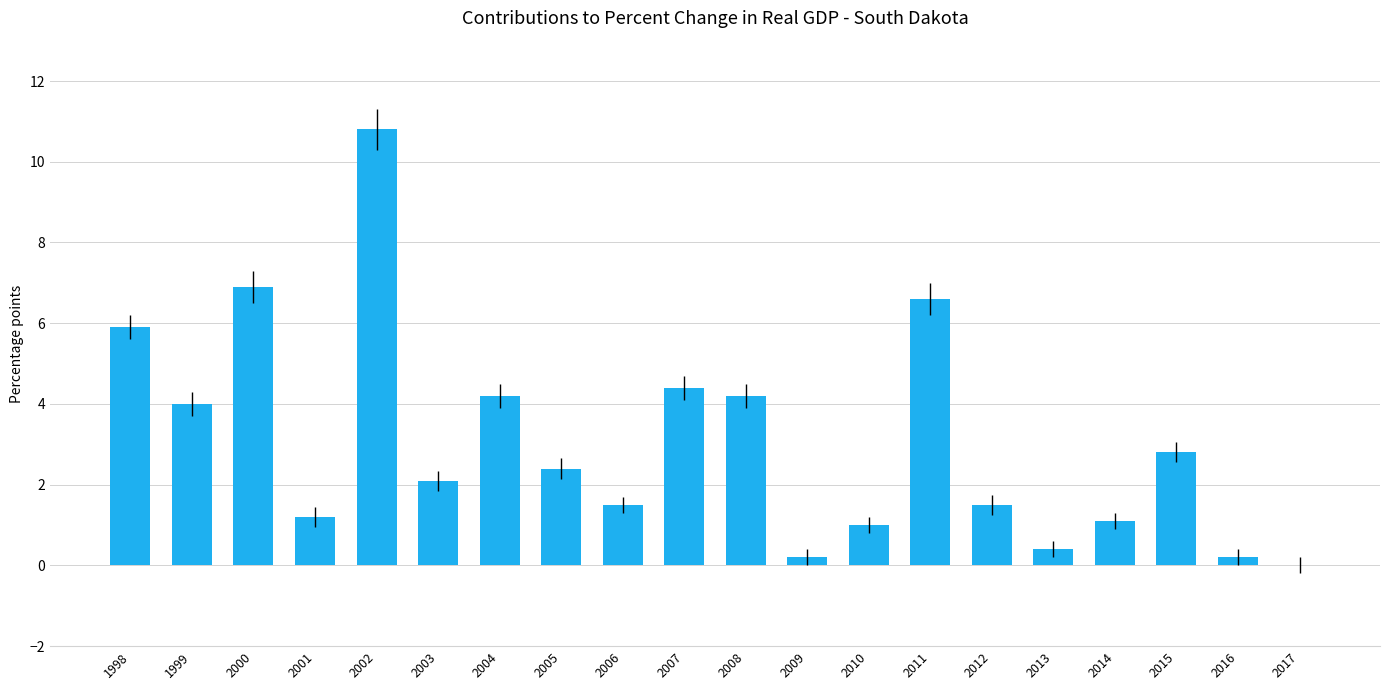

At which category does the chart reach its peak across all series?

2002